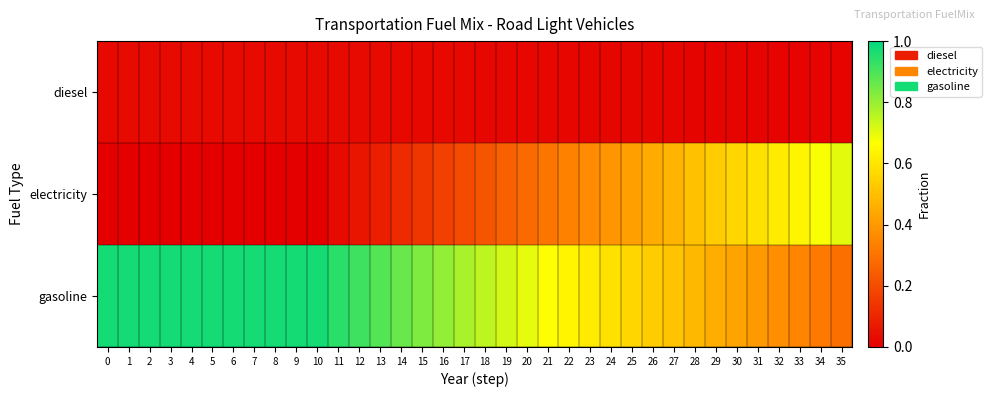

Which series has the largest range (max minus min)?

electricity